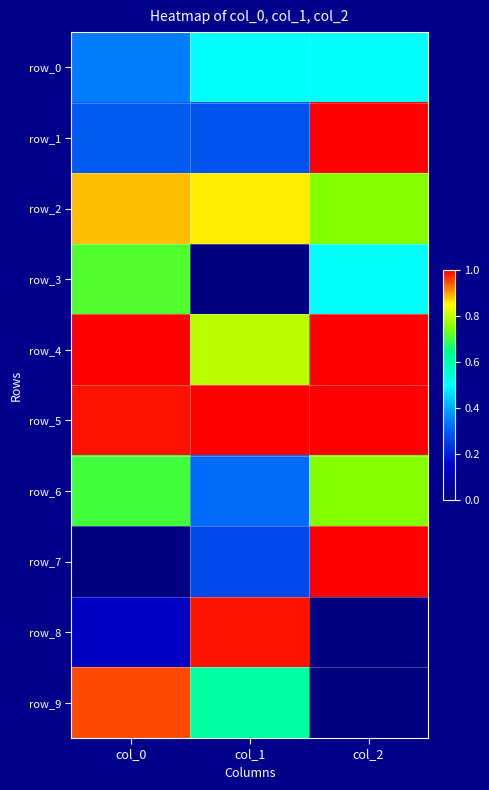

Between col_1 and col_0, which is larger?

col_1